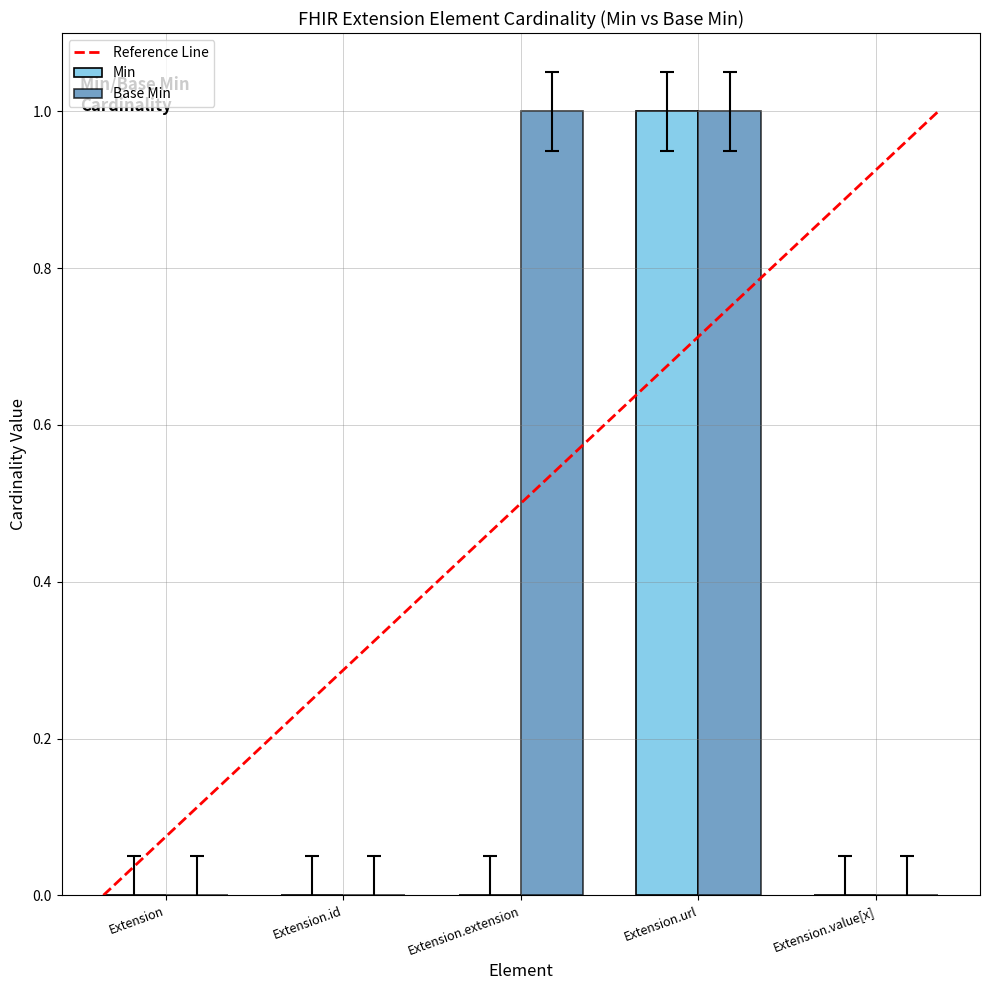

What is the sum of the Base Min values at Extension.url and Extension.value[x]?

1